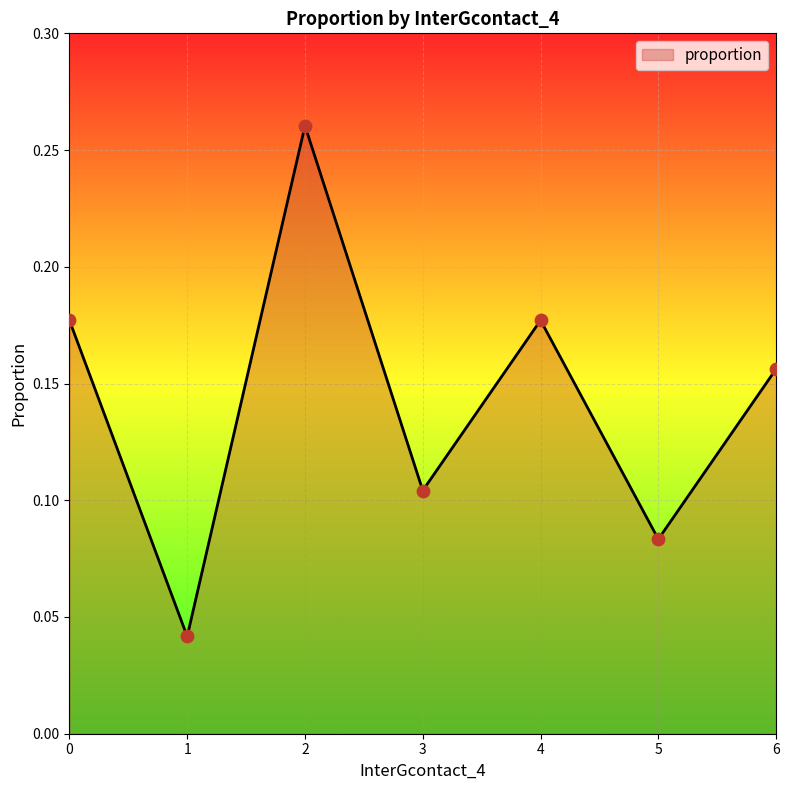

Between 3 and 4, which is larger?

4